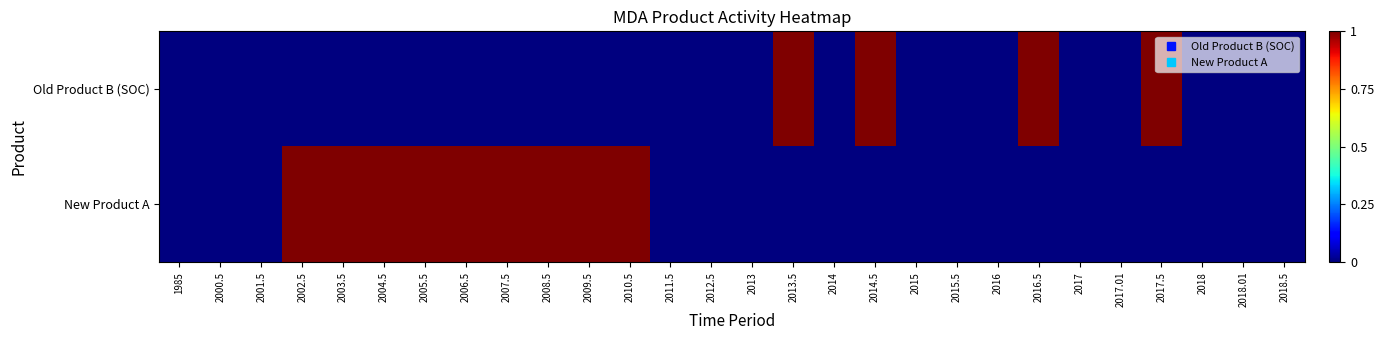

What is the difference between the highest and lowest values at 2007.5?

1